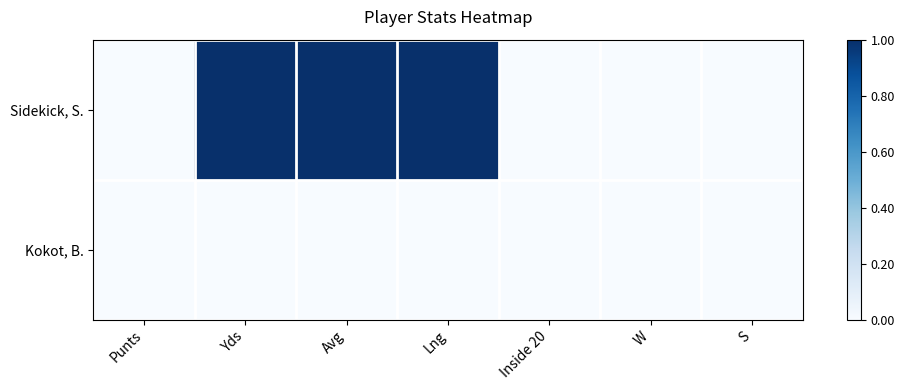

What is the spread (max minus min) of values at Lng?

1